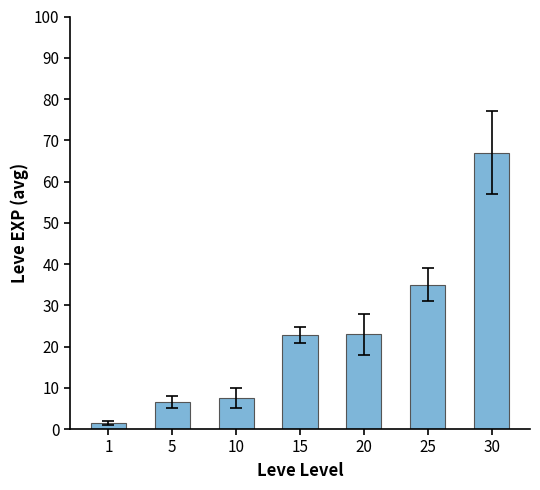

How many bars are there in total?

7